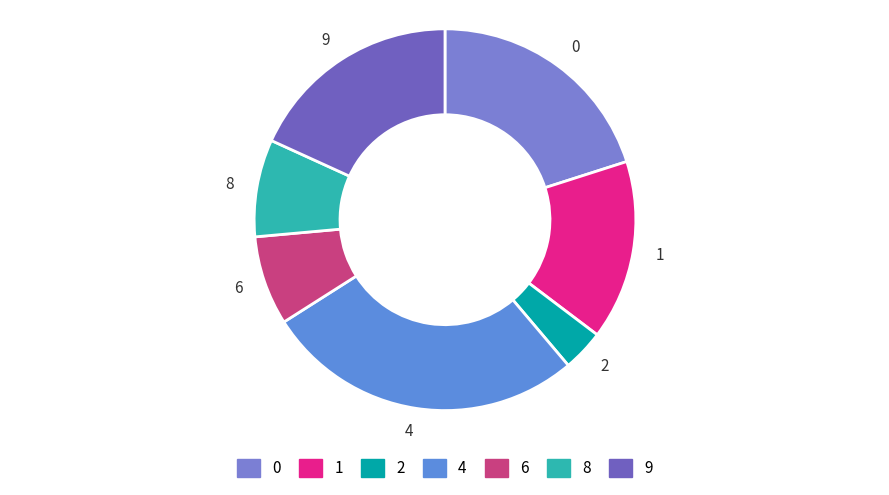

Rank the categories by value from highest to lowest.

4, 0, 9, 1, 8, 6, 2